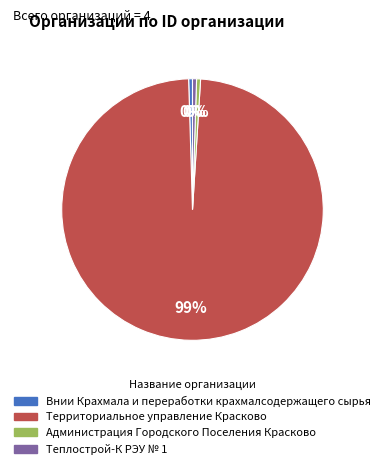

Which category accounts for the majority?

Территориальное управление Красково